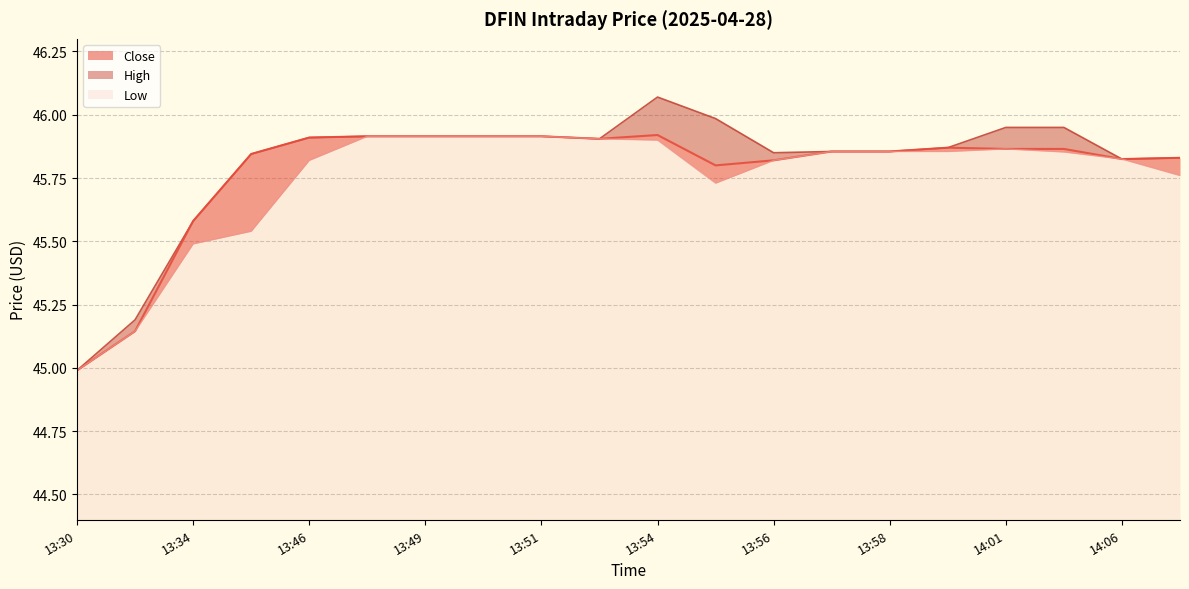

Where is Close nearest to the value 45?

13:30